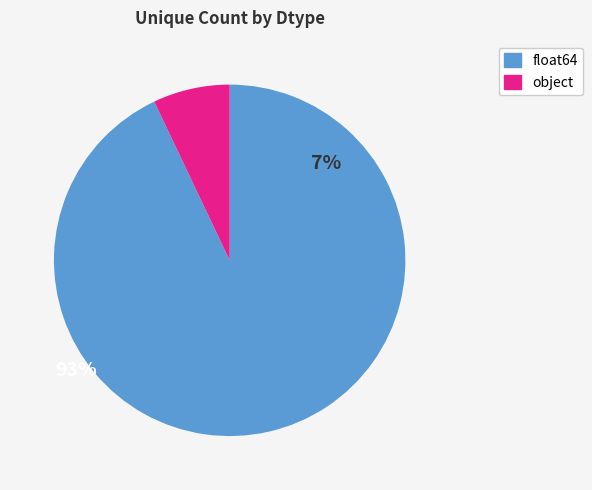

Is there a majority slice in this chart?

Yes